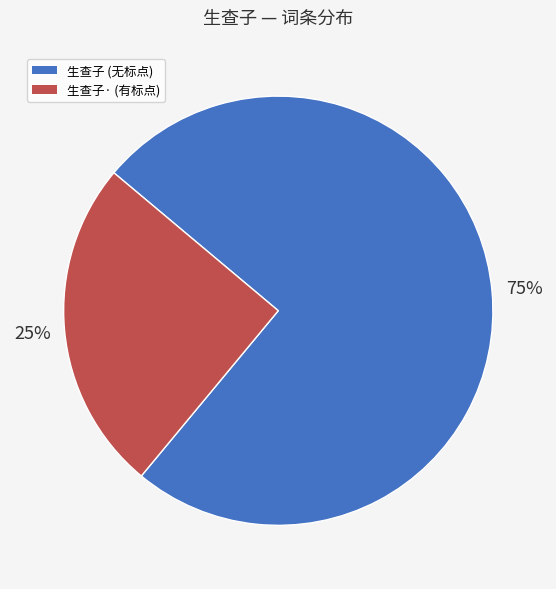

To the nearest percent, what is the average slice percentage?

50%